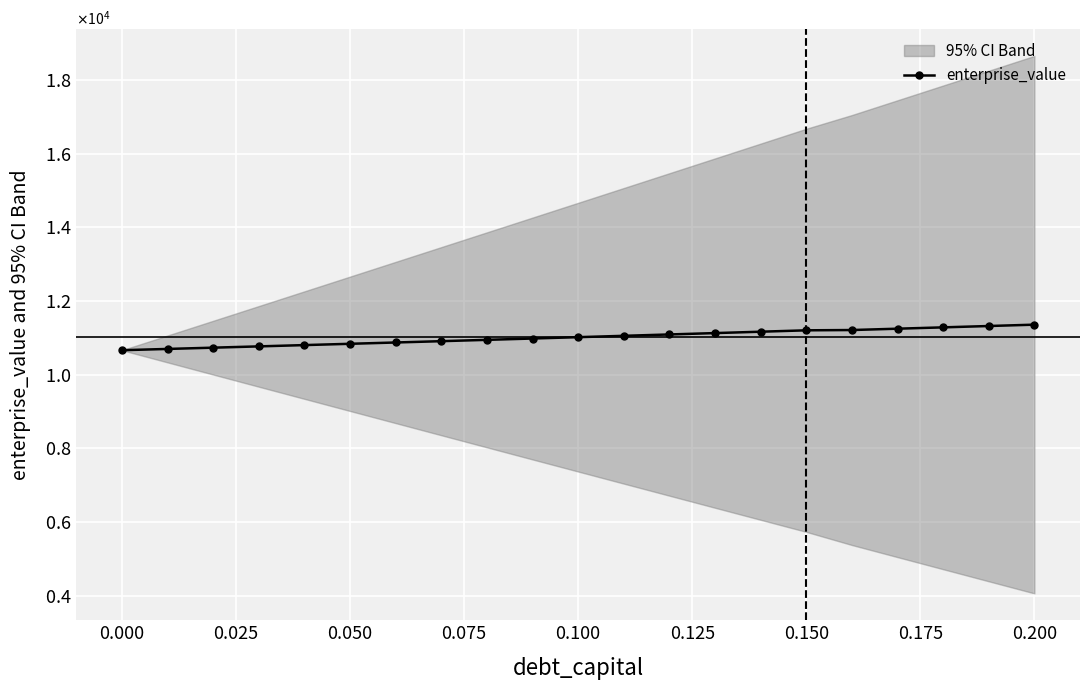

What is the minimum value shown in the chart?

10666.0